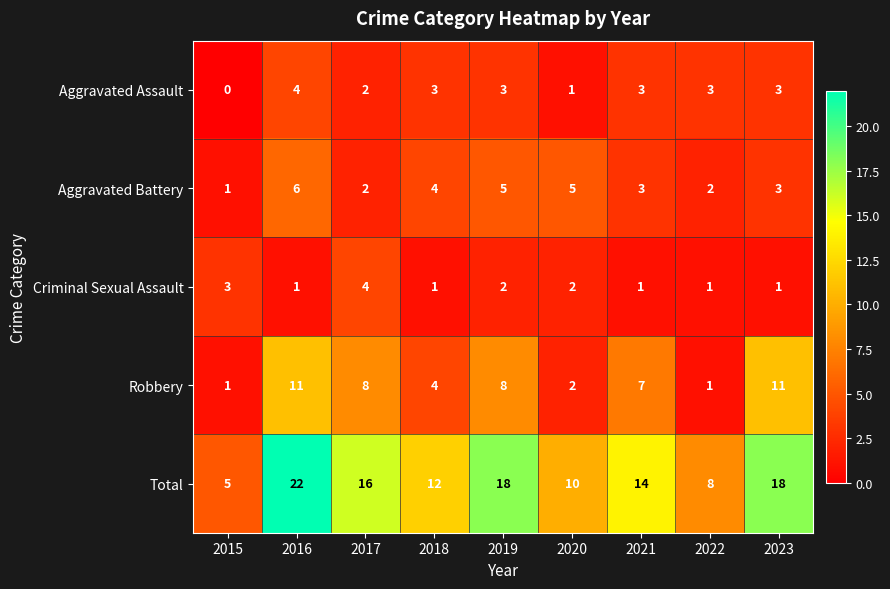

How many data points in Aggravated Battery are less than 3?

3